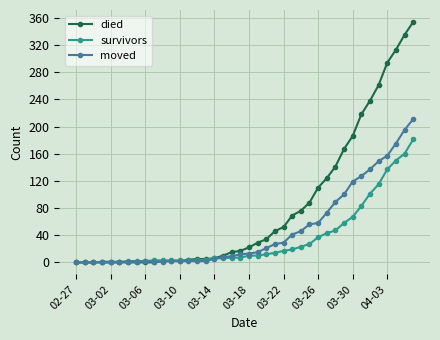

True or false: moved has more than 0 points higher than both neighbors.

True